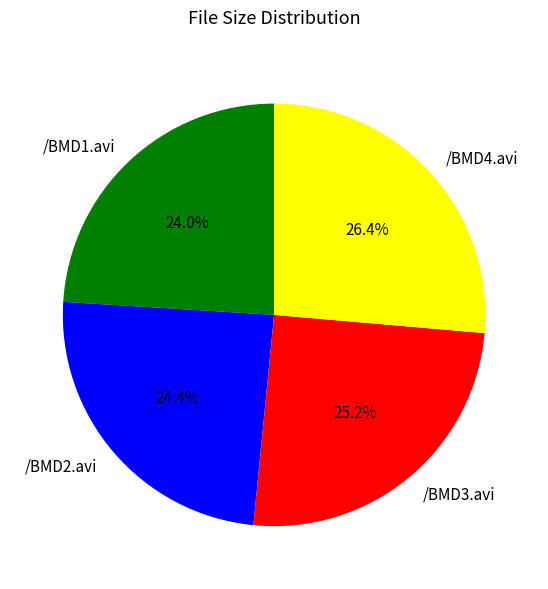

Which category has the biggest portion of the pie?

/BMD4.avi